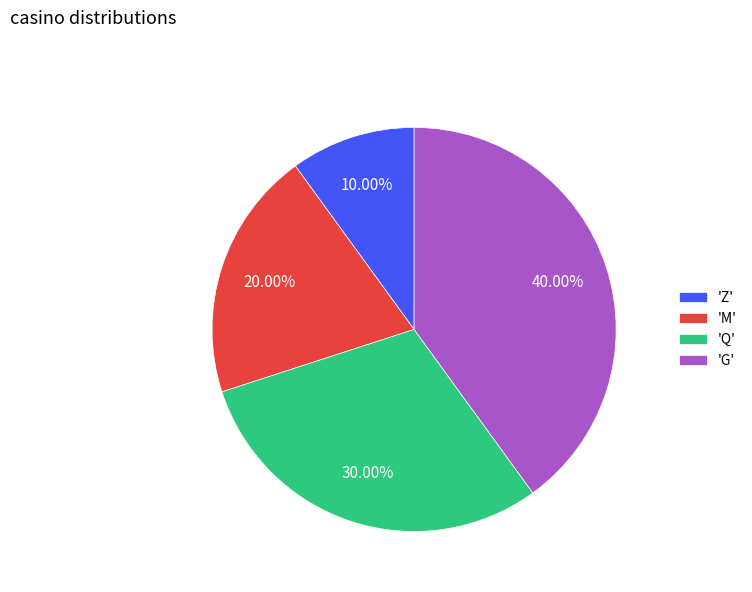

Do 'Q' and 'Z' together represent more than half of the pie?

No